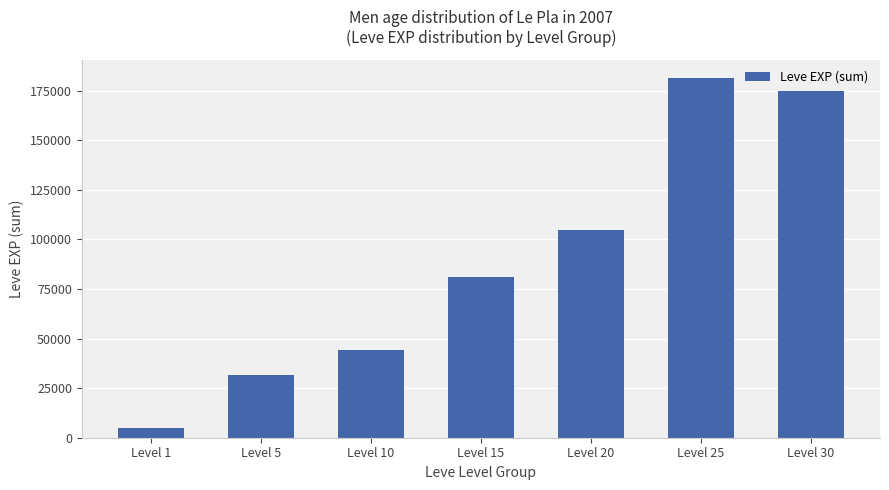

What is the value of the 1st bar from the left?

5120